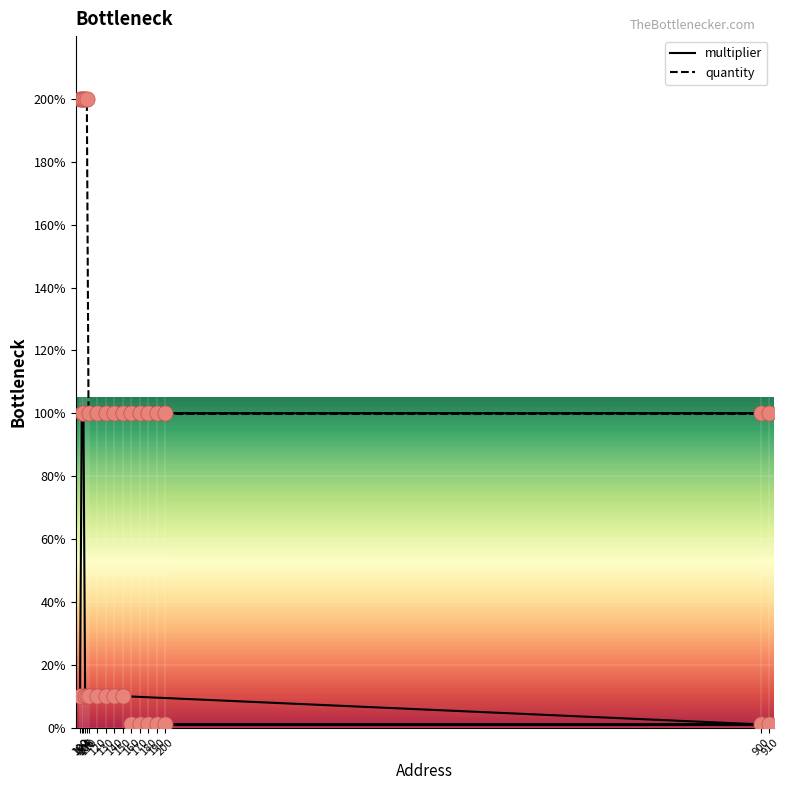

Which series contains the highest Y value?

quantity